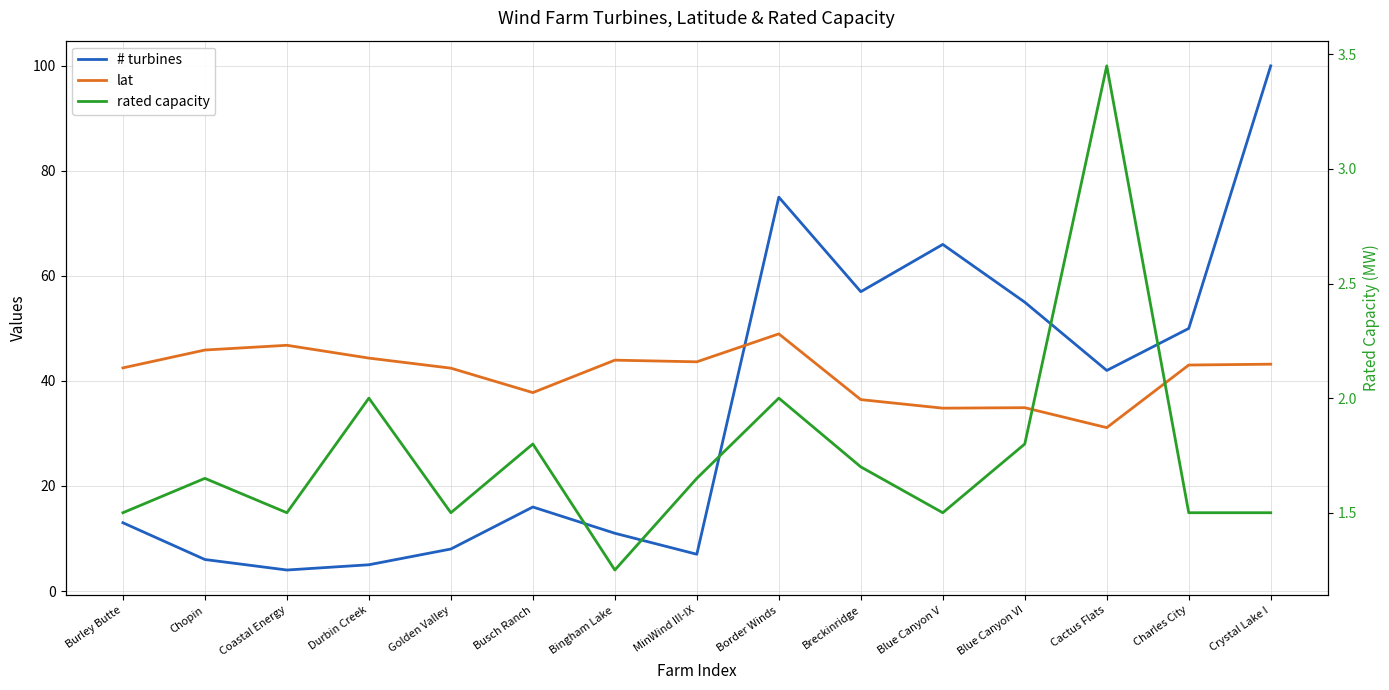

Which label corresponds to the largest value in the chart?

Crystal Lake I